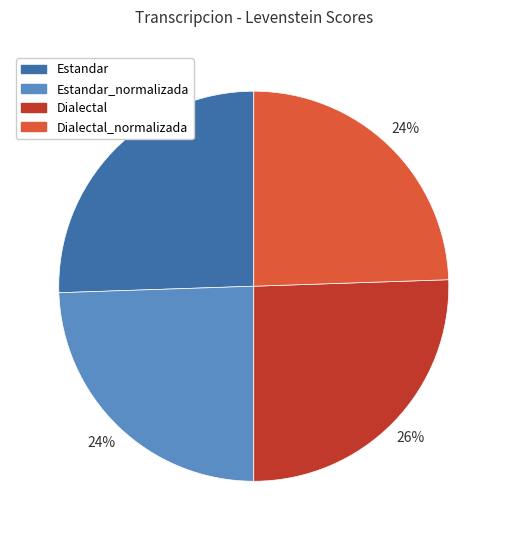

To the nearest percent, what is the average slice percentage?

25%